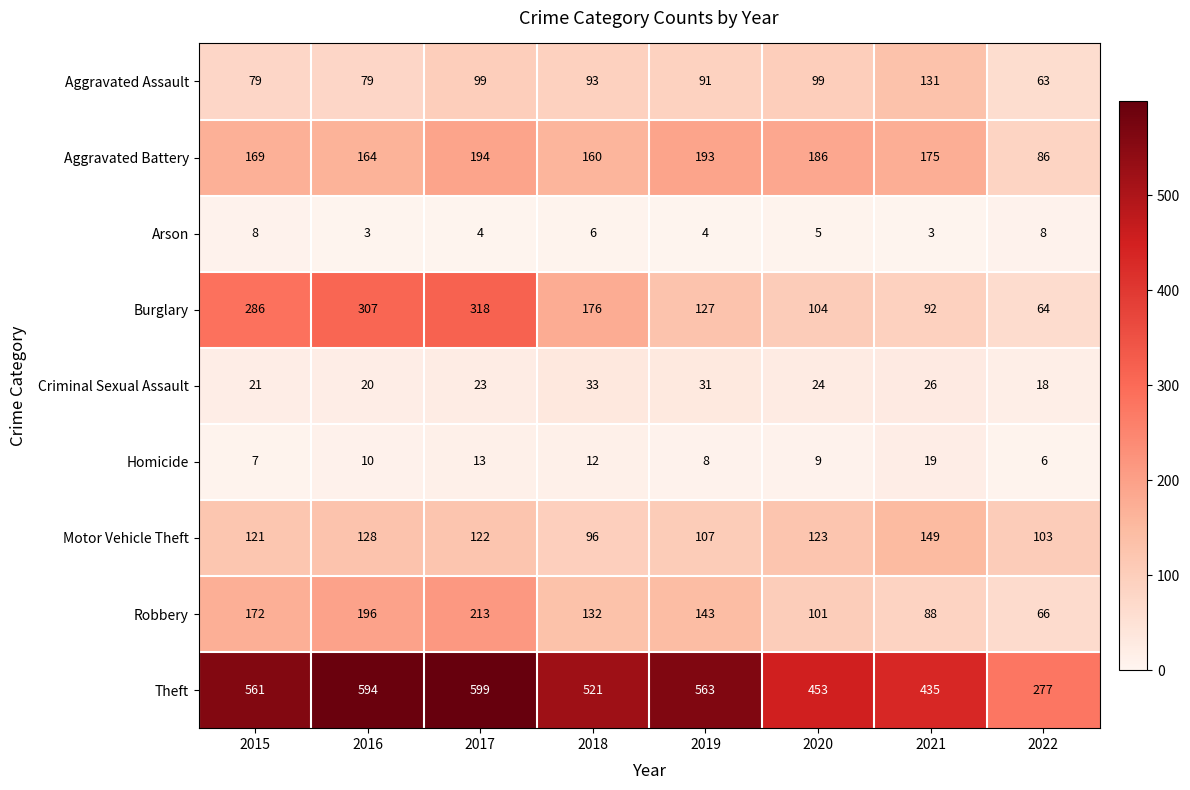

At 2022, list the series in order from largest to smallest.

Theft, Motor Vehicle Theft, Aggravated Battery, Robbery, Burglary, Aggravated Assault, Criminal Sexual Assault, Arson, Homicide